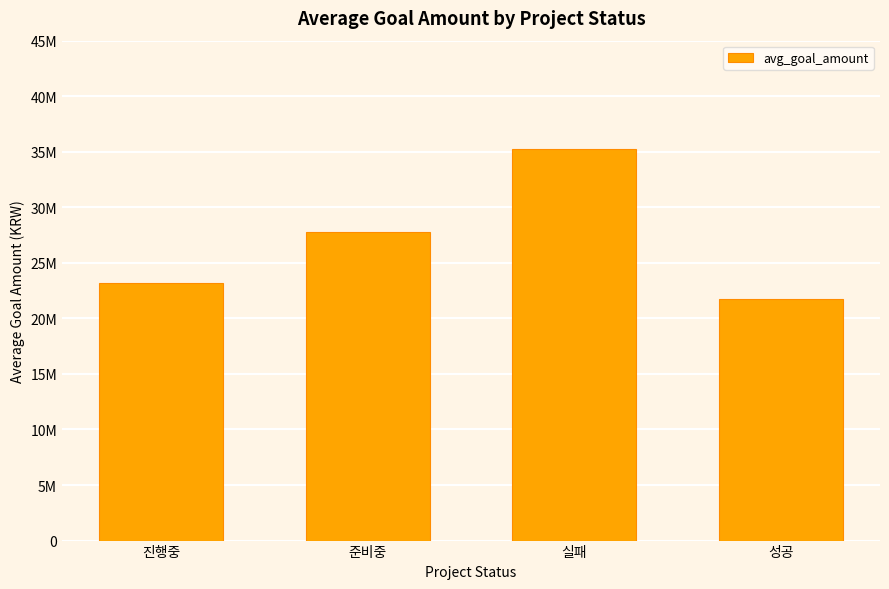

What is the change in value from 진행중 to 준비중?

+4600834